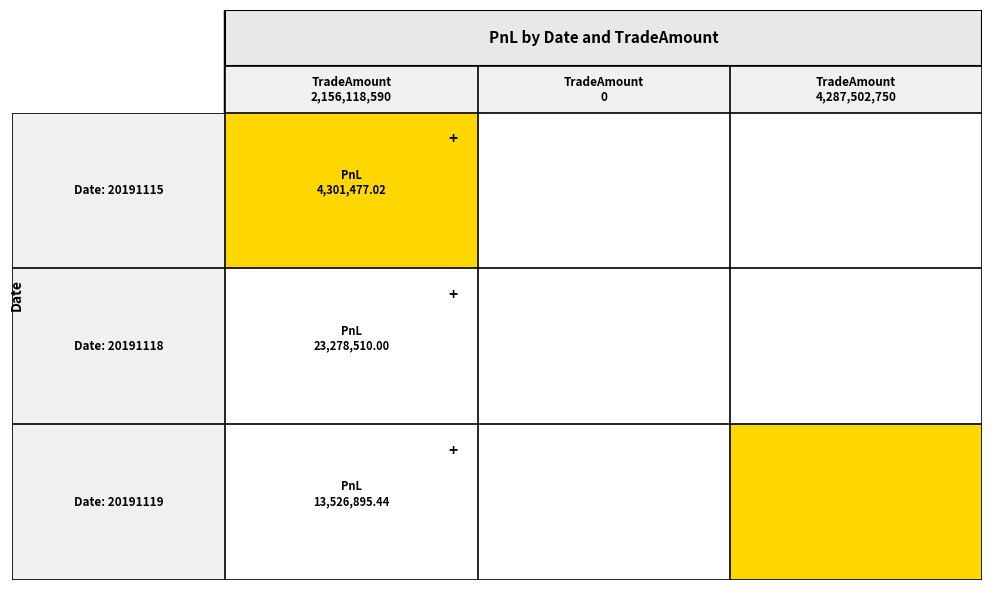

True or false: 20191118 has a value of 40494680.7 at 2156118590.

False